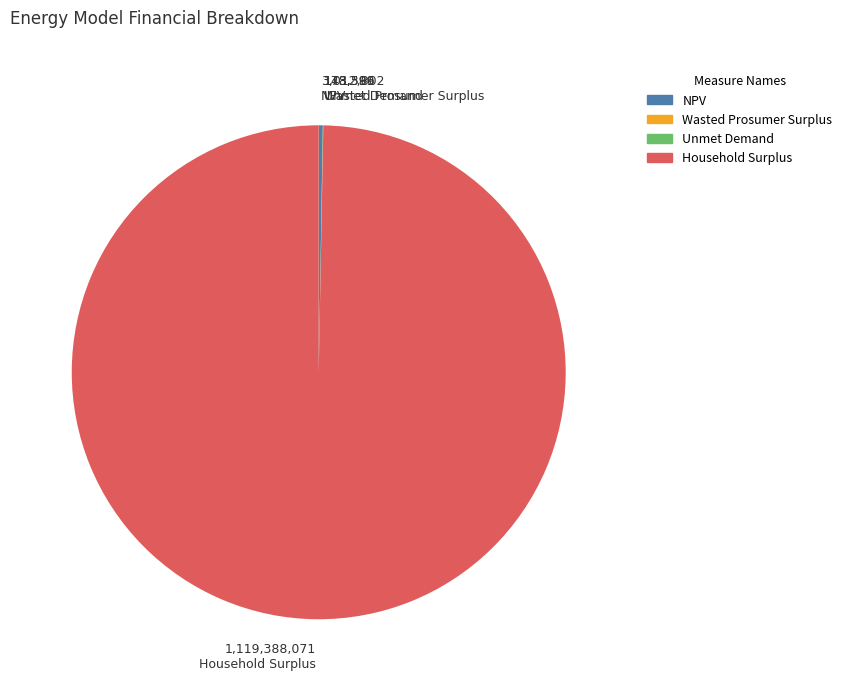

Which slice is the largest?

Household Surplus